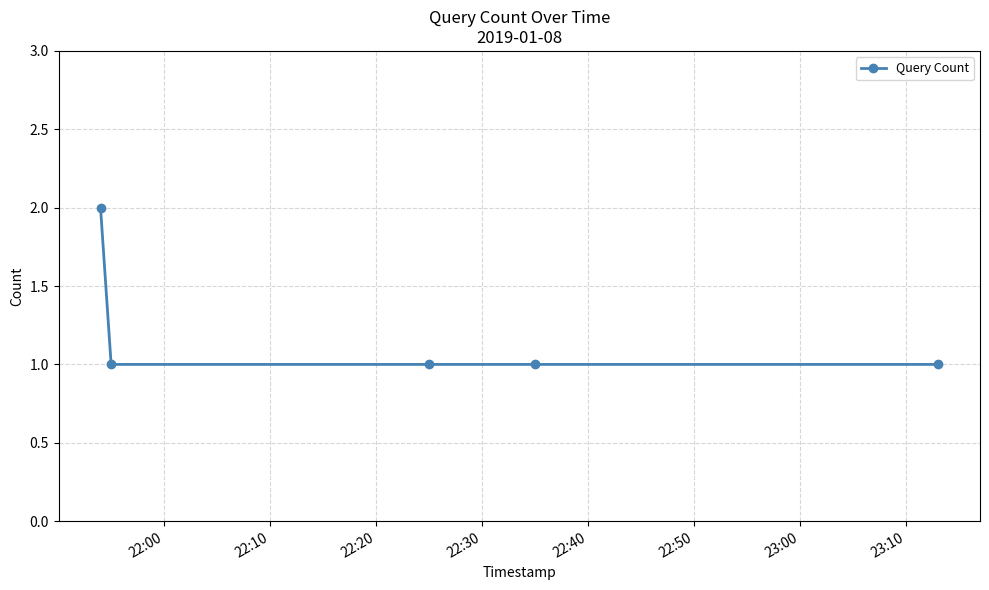

Does the chart have visible grid lines?

Yes